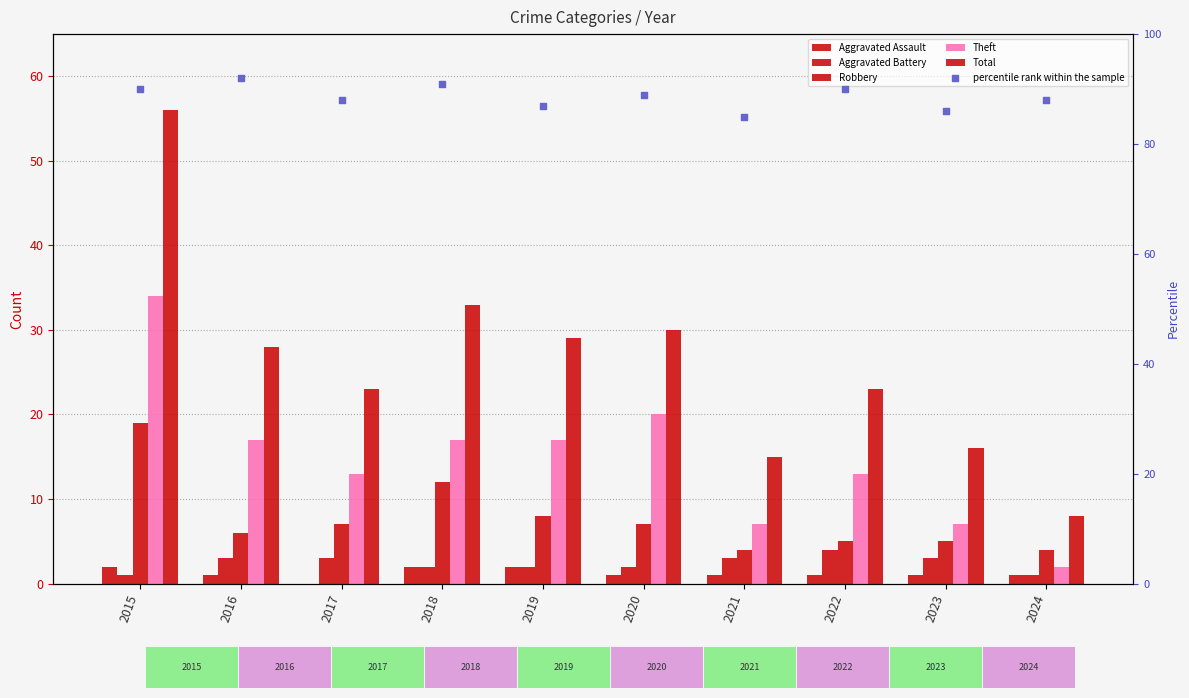

Which series has the largest total across all categories?

percentile rank within the sample